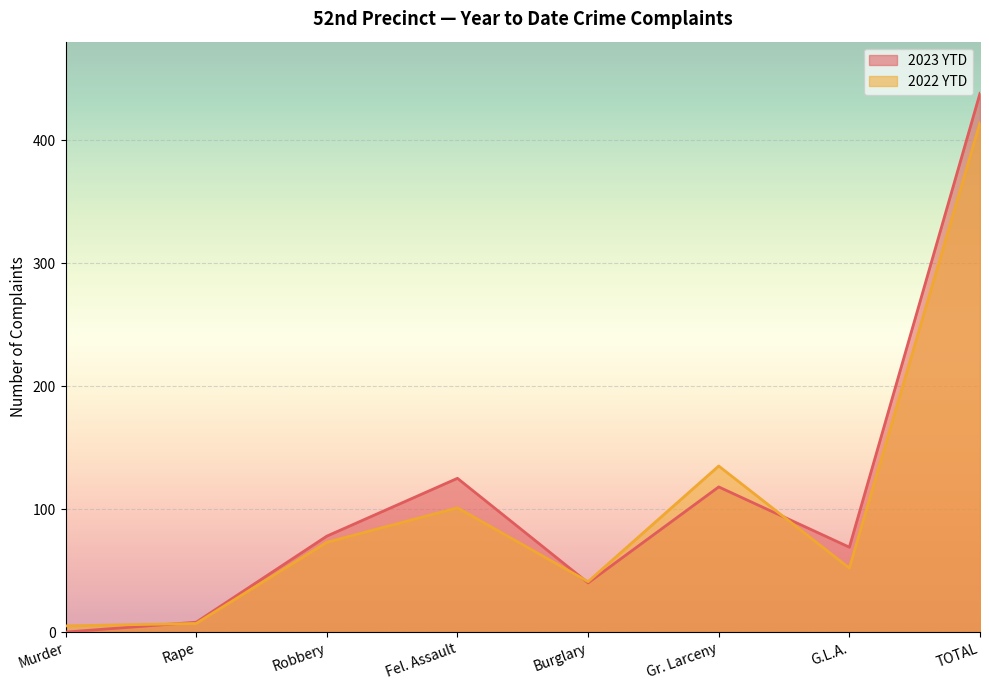

Is the value of 2022 YTD at Gr. Larceny greater than the value of 2023 YTD at G.L.A.?

Yes